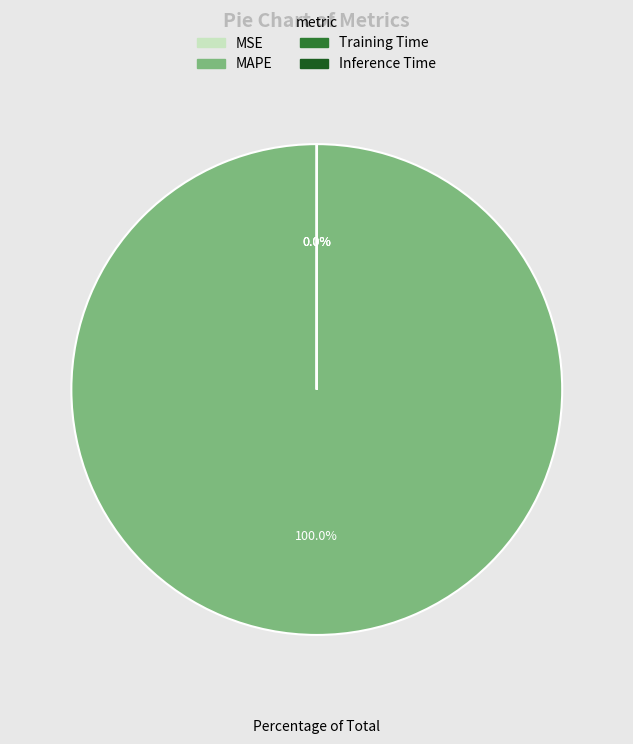

To the nearest percent, what portion does MAPE represent?

100%